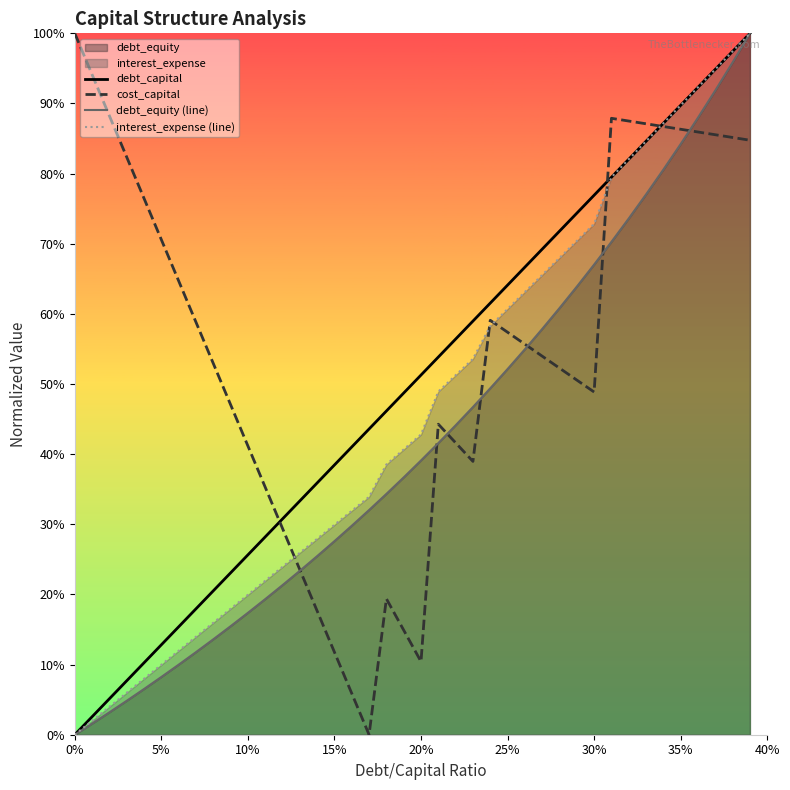

Does the chart display data point markers on the line(s)?

No